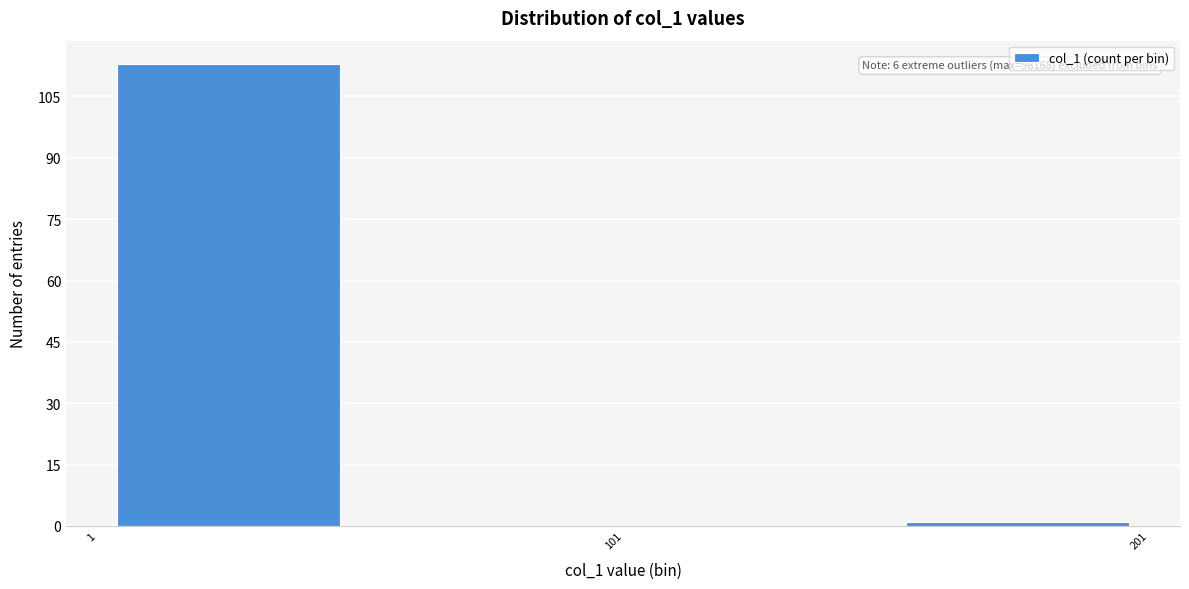

Over which range of the x-axis is the bar tallest?

0 to 50